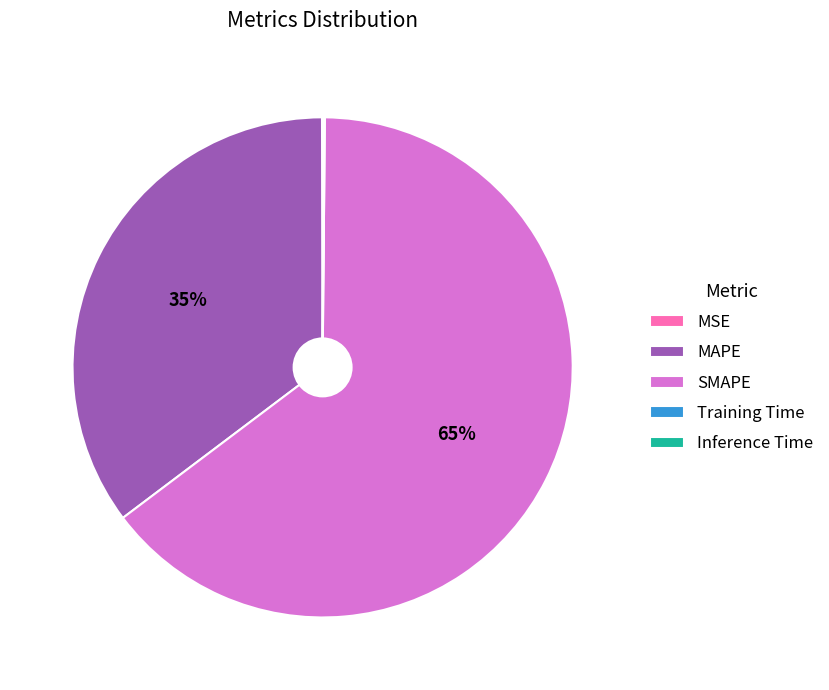

Which slice is the largest?

SMAPE